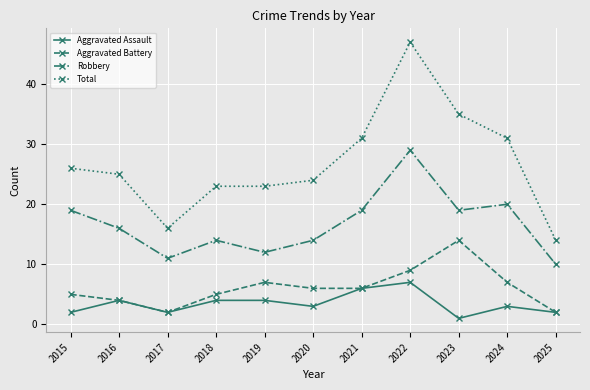

At which label does Aggravated Battery reach its peak?

2023